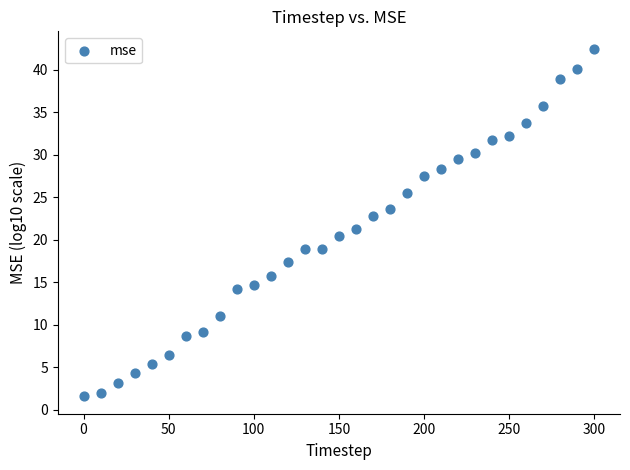

What is the range of Y values (max minus min)?

40.9